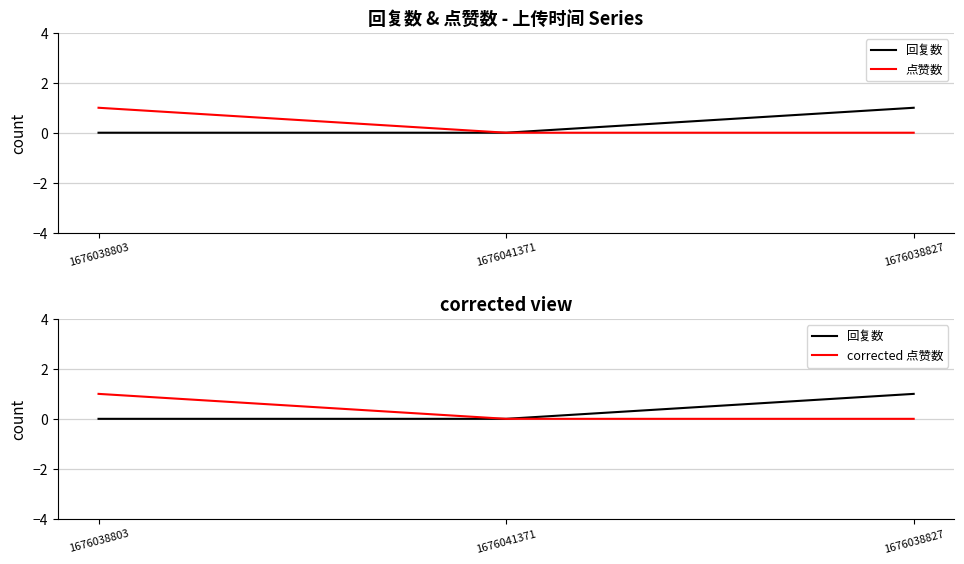

The value of 回复数 at 1676038803 is 0. True or false?

True